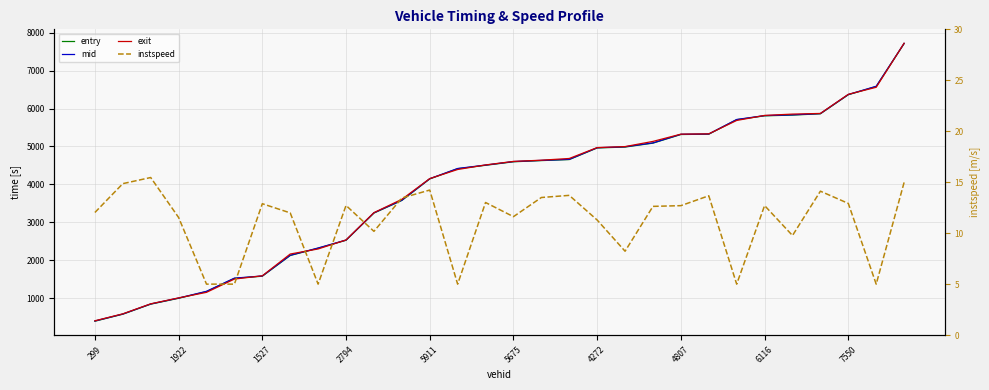

What is the difference between the second highest and minimum values in the instspeed series?

10.0